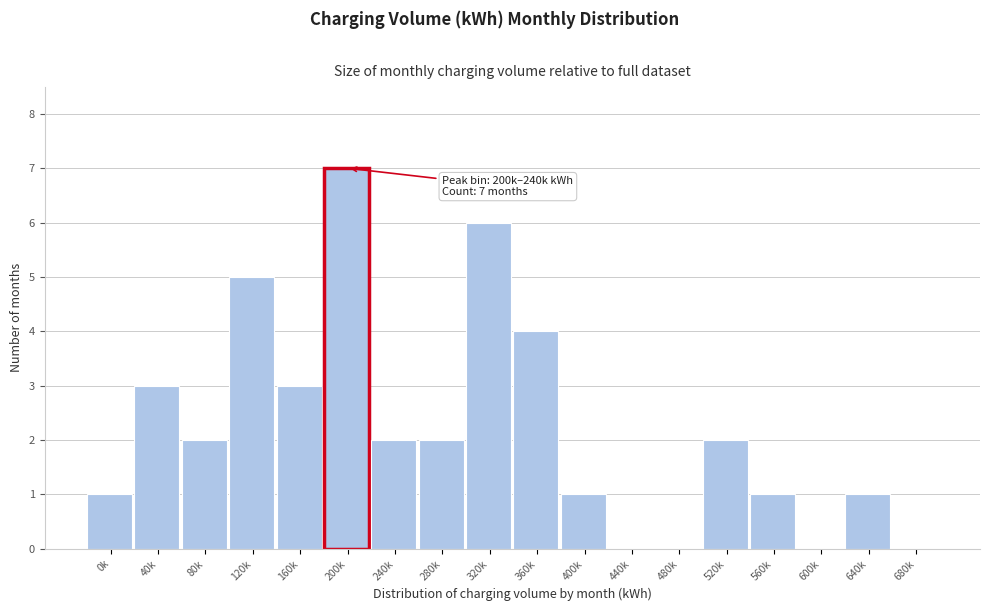

Reading right to left, transcribe all the data shown in this chart.

680k=0	640k=1	600k=0	560k=1	520k=2	480k=0	440k=0	400k=1	360k=4	320k=6	280k=2	240k=2	200k=7	160k=3	120k=5	80k=2	40k=3	0k=1